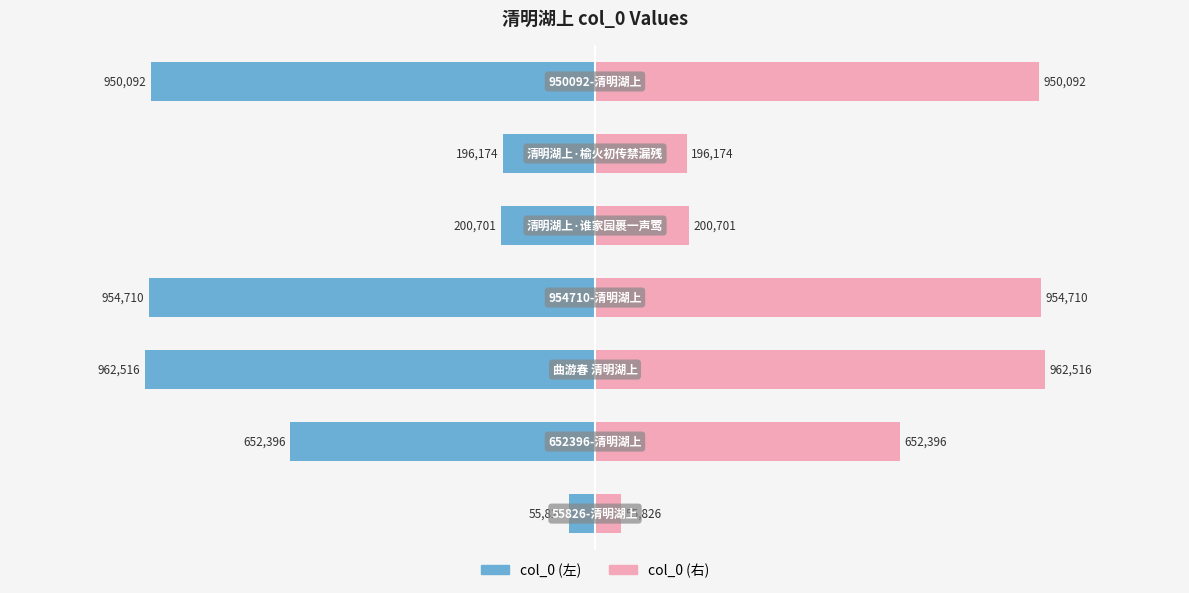

Which series has the largest total across all categories?

col_0 (右)